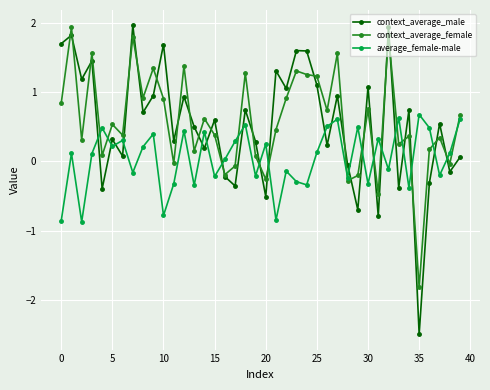

How many intersections are there between context_average_female and context_average_male?

25